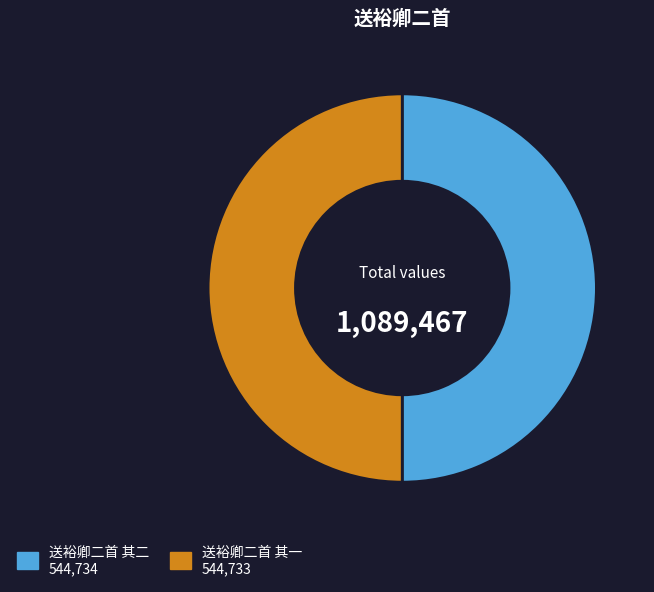

Count the number of slices in the pie.

2